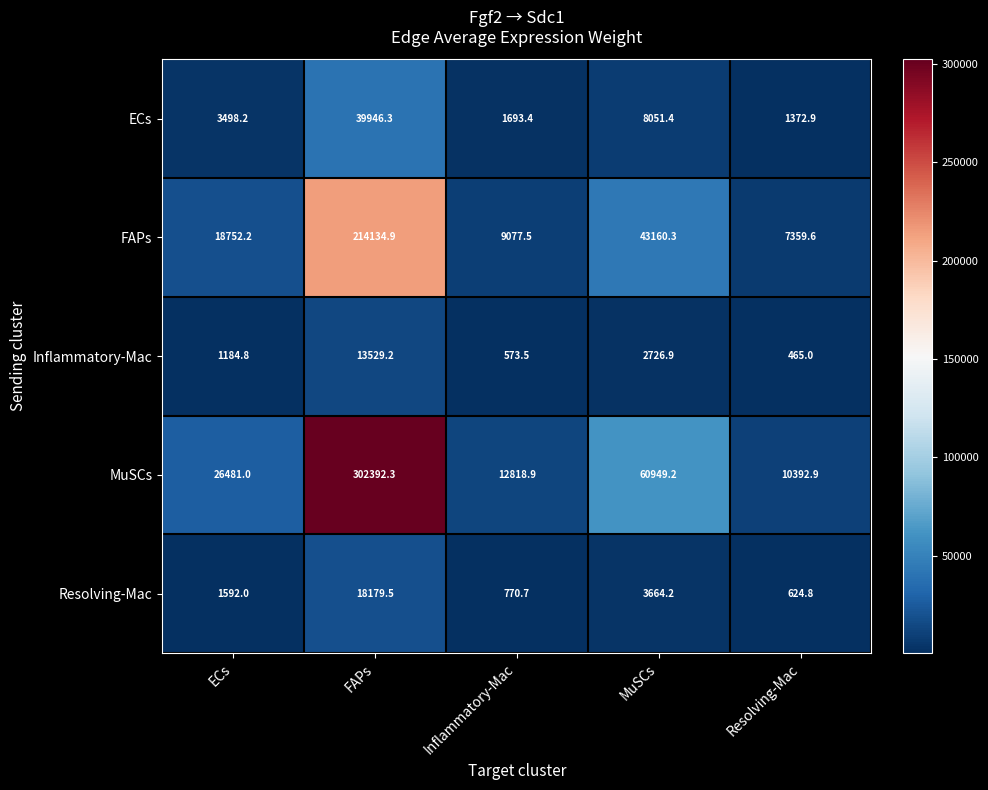

How many categories are shown in the chart?

5